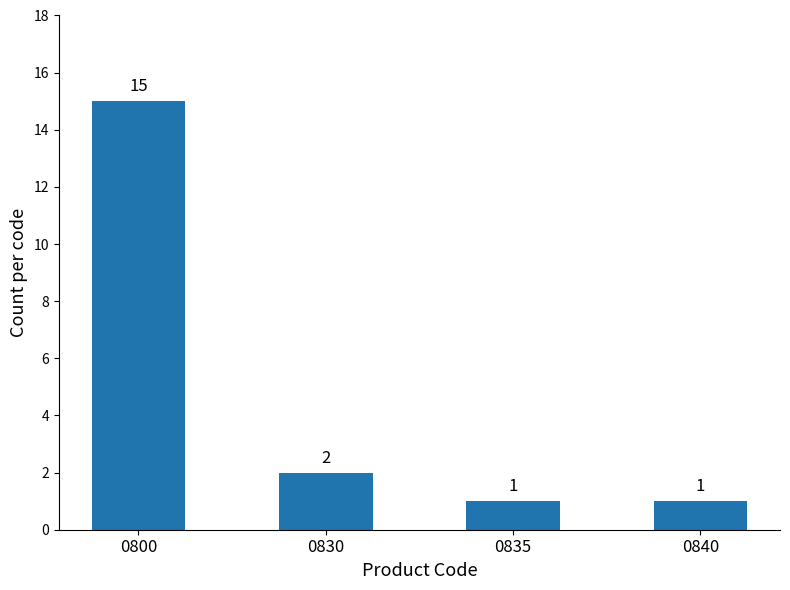

Does the chart contain any negative values?

No